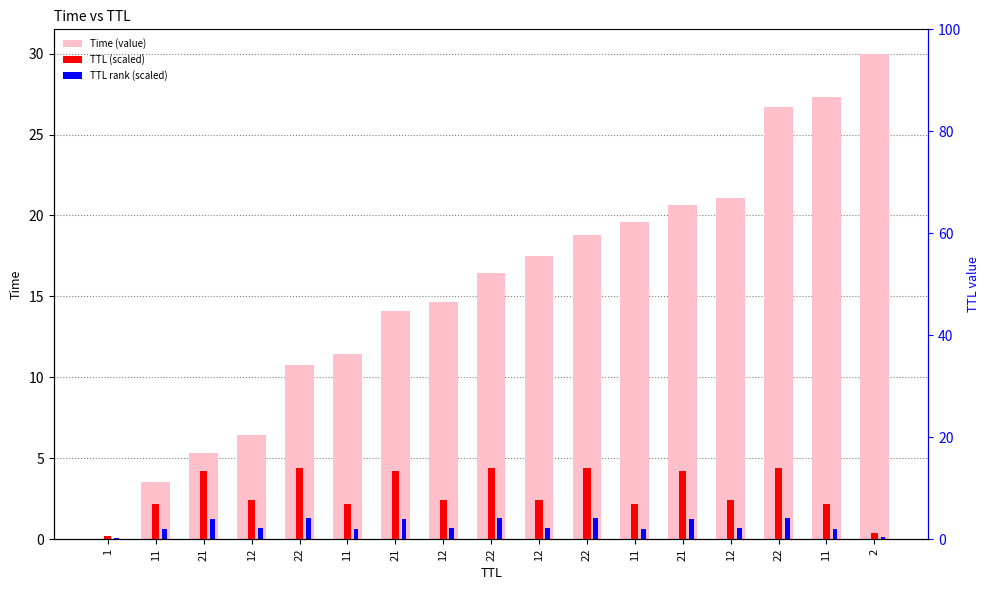

What is the value of the TTL (scaled) bar at the 11th from the left?

4.4